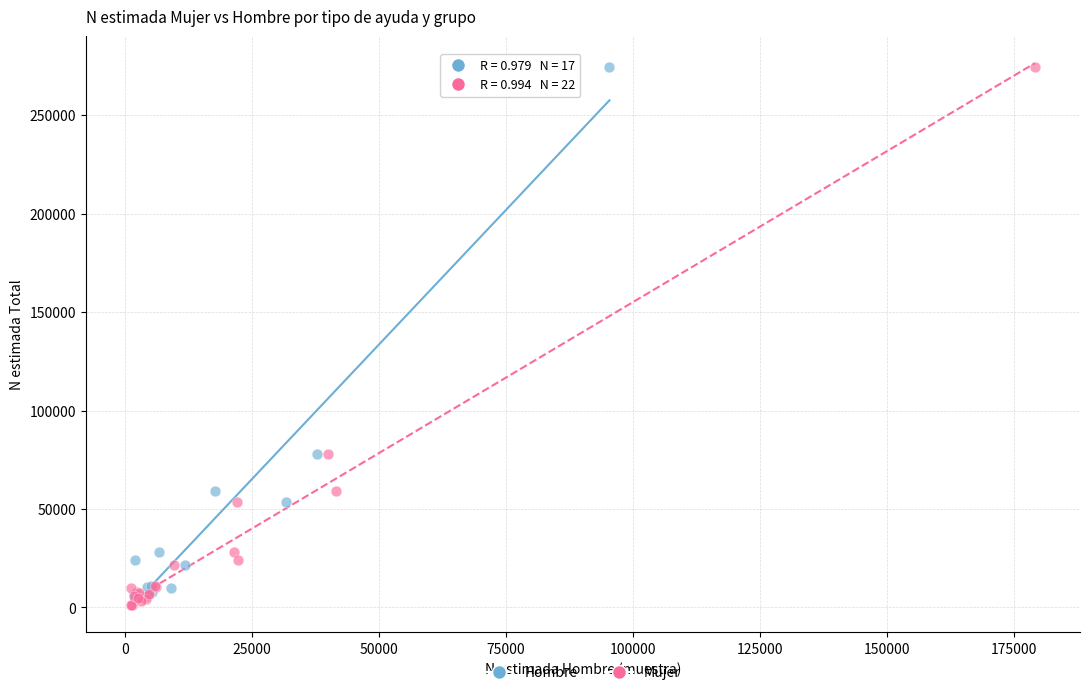

Which series reaches the minimum Y coordinate?

Mujer